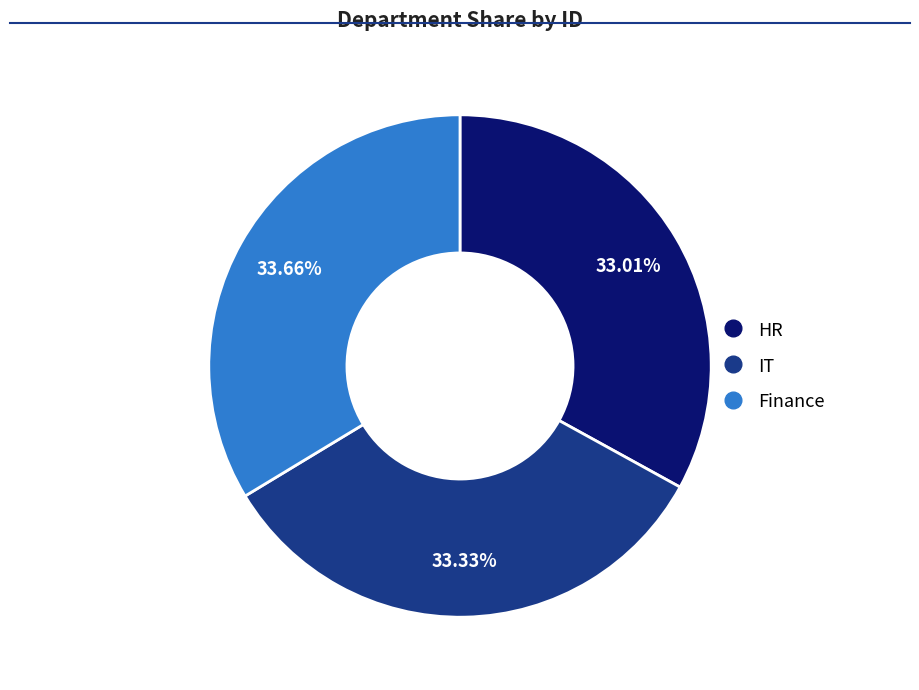

Which has a higher value, Finance or HR?

Finance